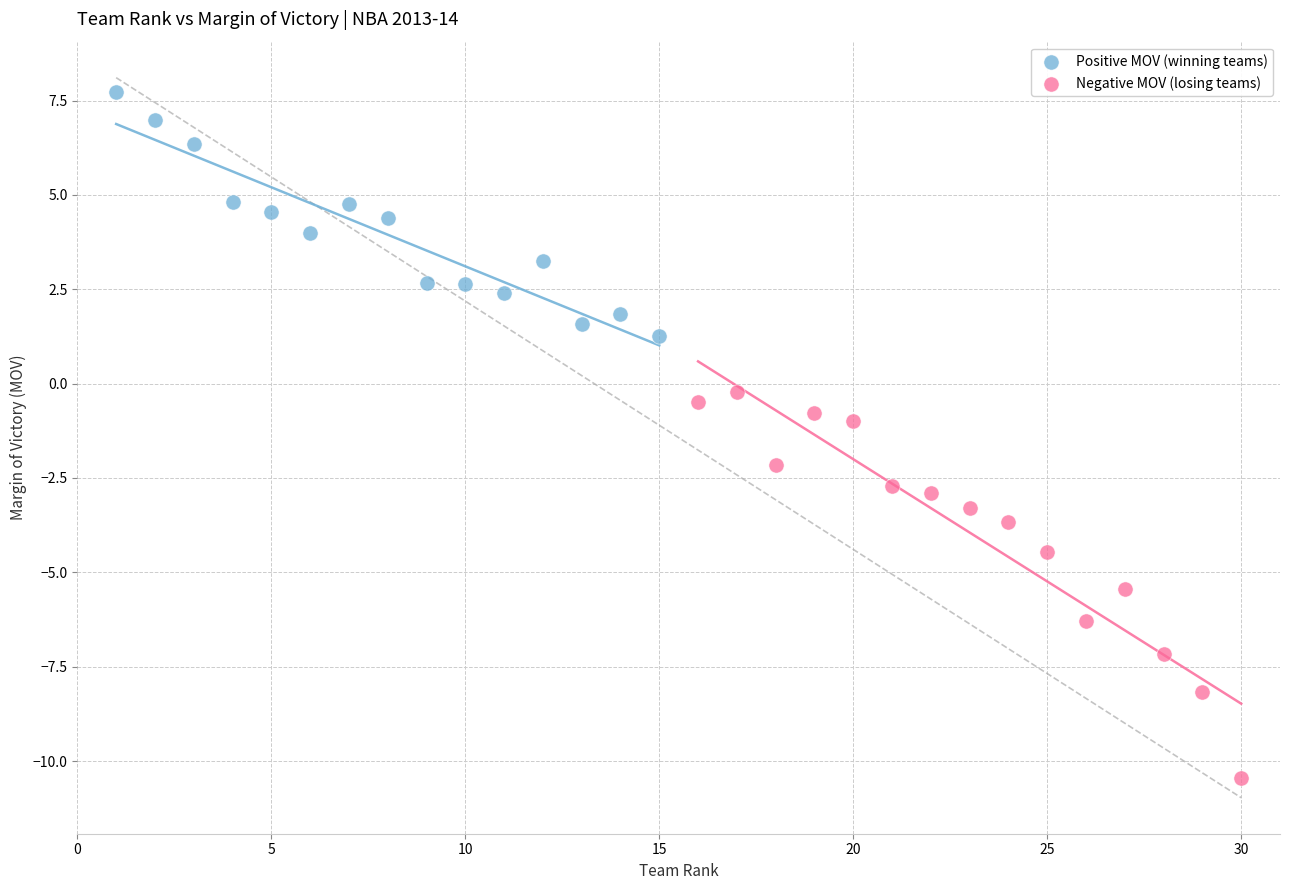

Which series has the largest Y range (max minus min)?

Negative MOV (losing teams)